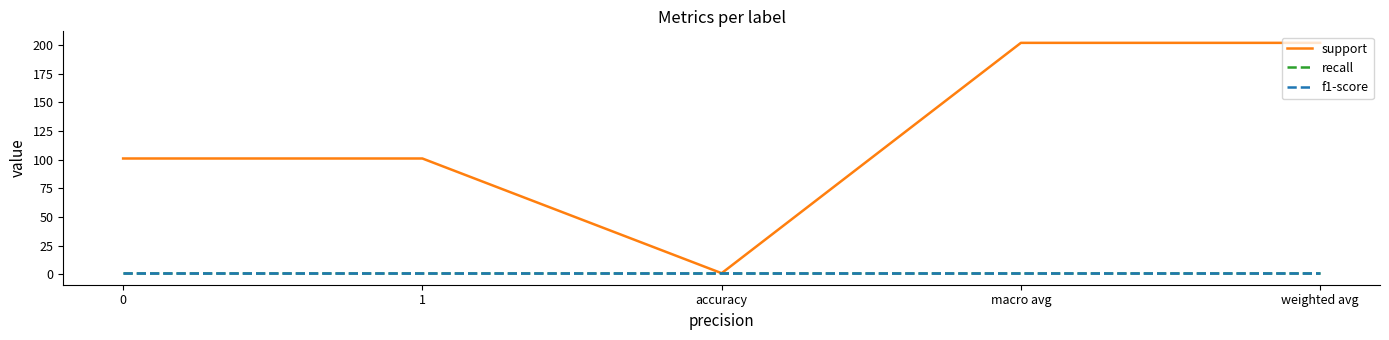

Does the chart display data point markers on the line(s)?

No